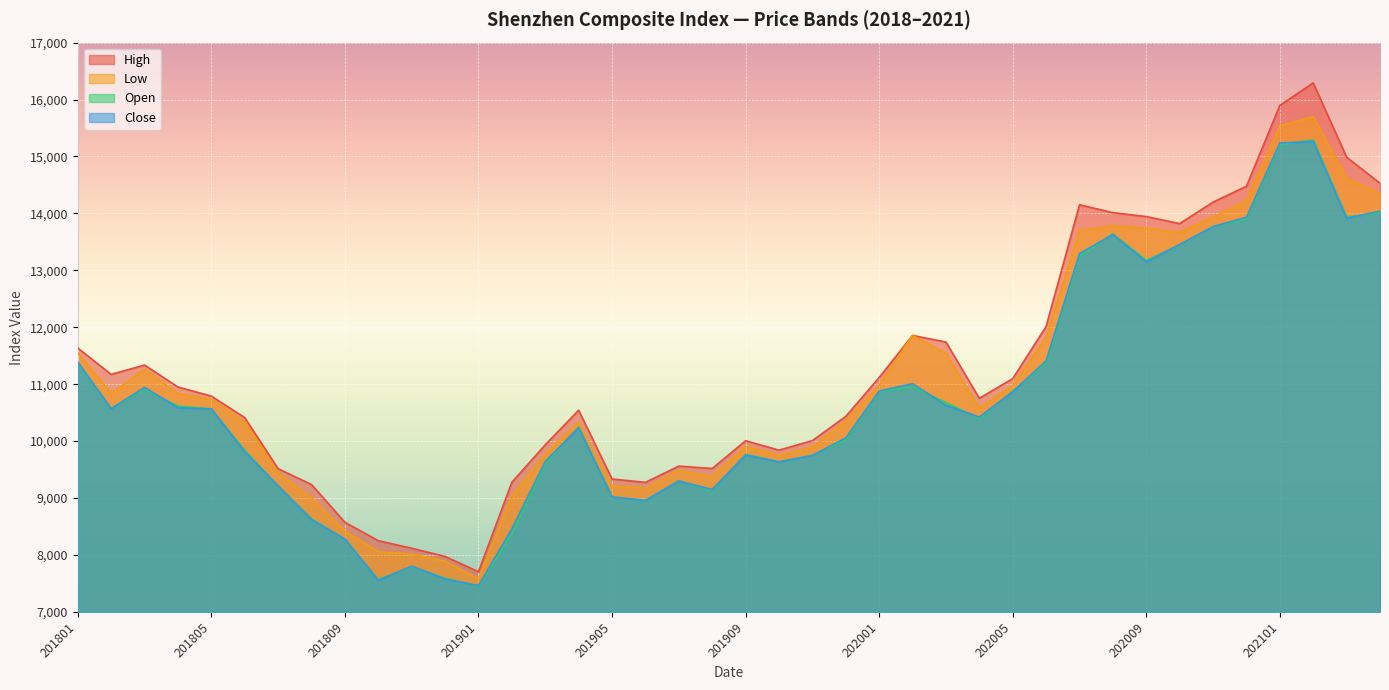

How many data points in Close are above 10565?

20